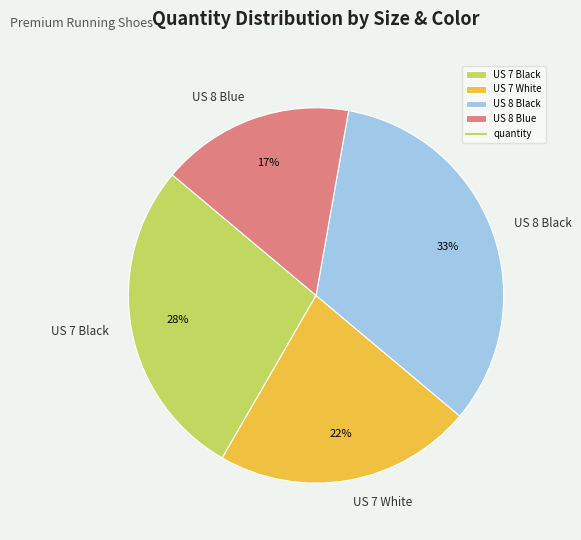

Combined, do US 8 Black and US 7 White account for over 50%?

Yes